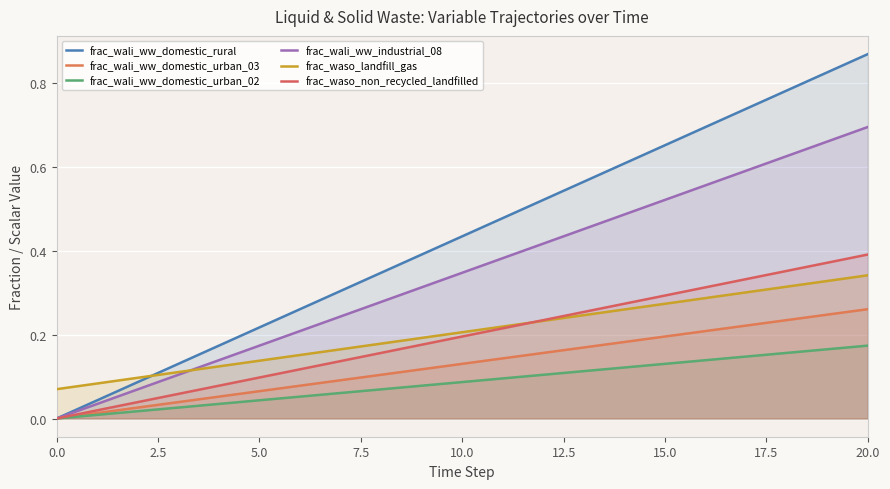

Which series changed the most between 0.0 and 9?

frac_wali_ww_domestic_rural